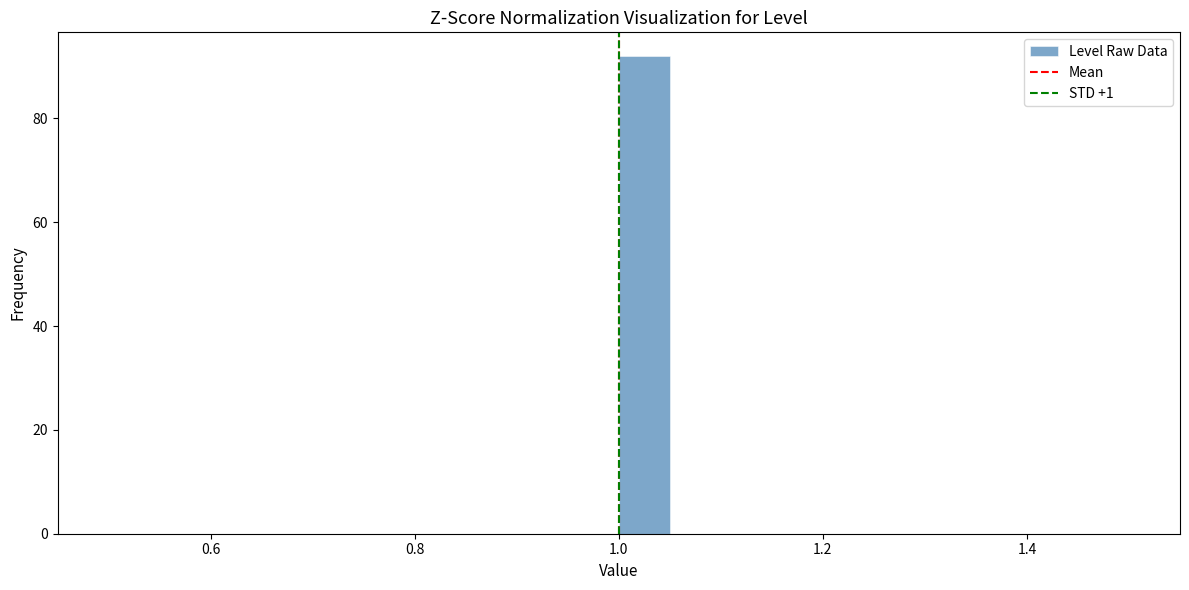

Around what value on the x-axis is the tallest bar? Give the approximate position of its centre, as read against the axis.

1.02